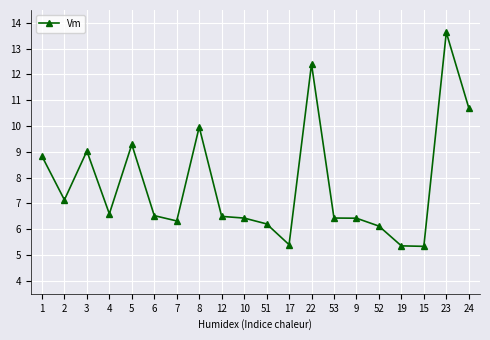

Where is the first local maximum?

3